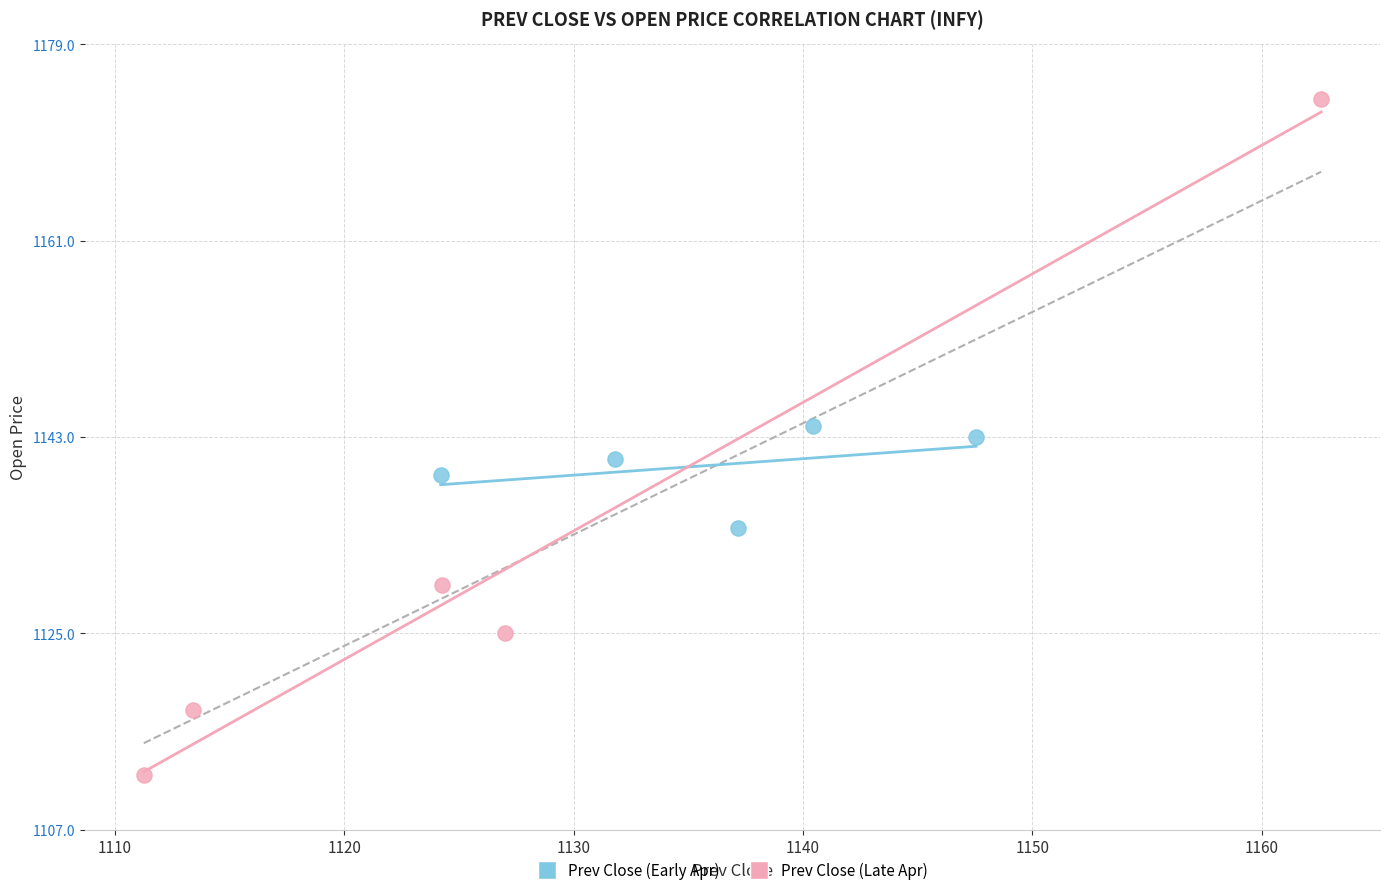

Which series reaches the minimum Y coordinate?

Prev Close (Late Apr)